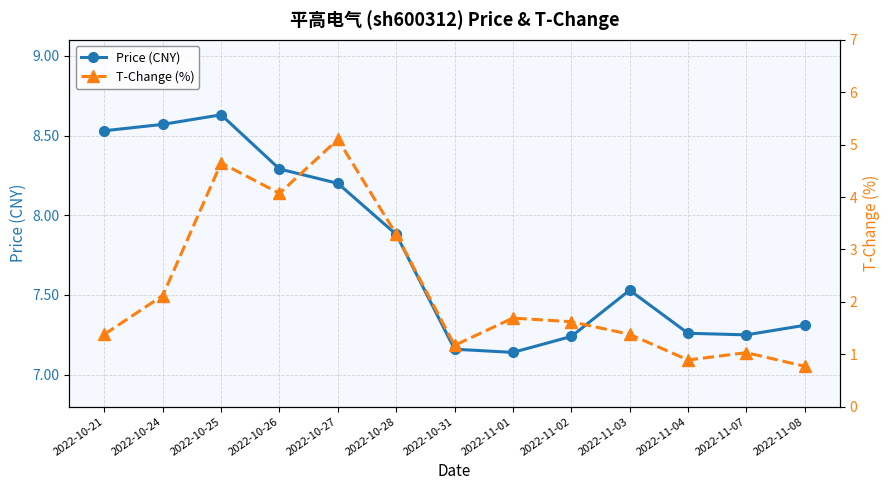

List the series in order of their overall mean, lowest first.

T-Change (%), Price (CNY)